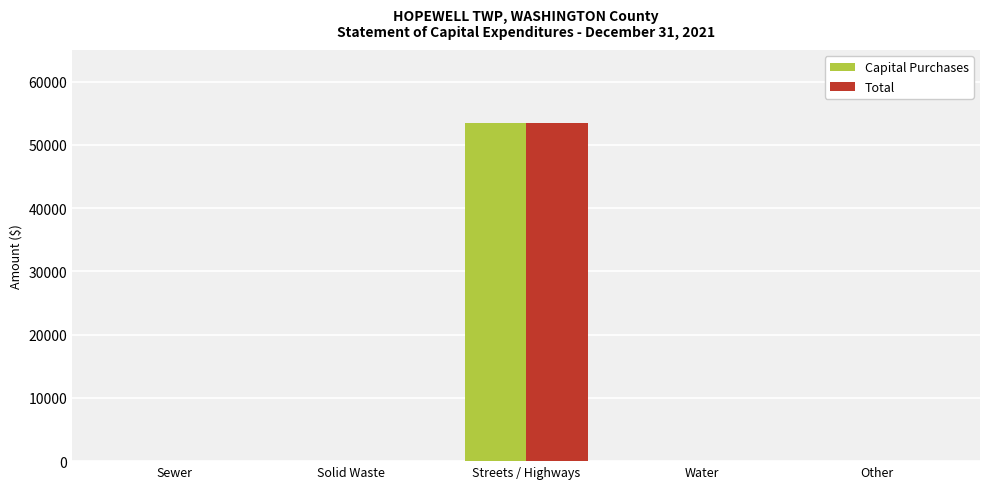

At which category is the sum across all series the highest?

Streets / Highways